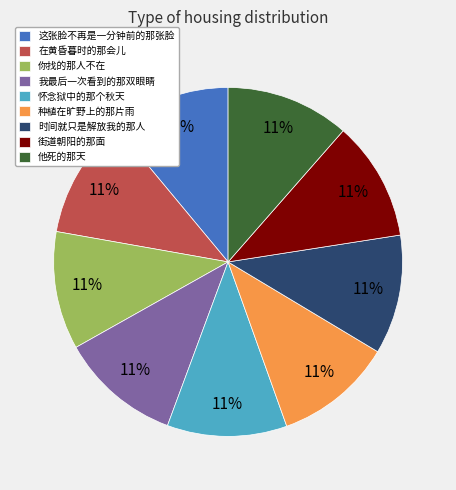

Combined, do 时间就只是解放我的那人 and 你找的那人不在 account for over 50%?

No